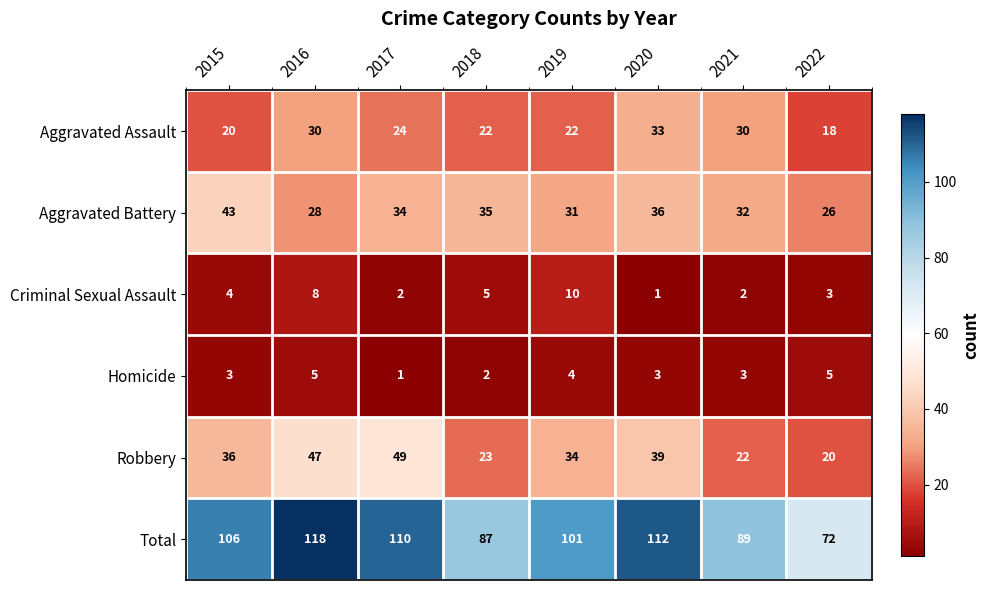

Read the Aggravated Assault value at 2020.

33